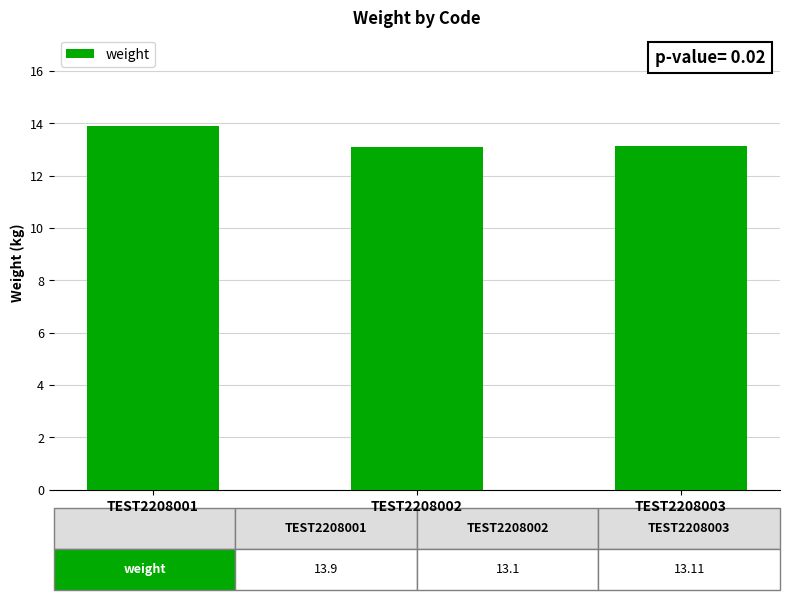

What is the maximum value shown in the chart?

13.9